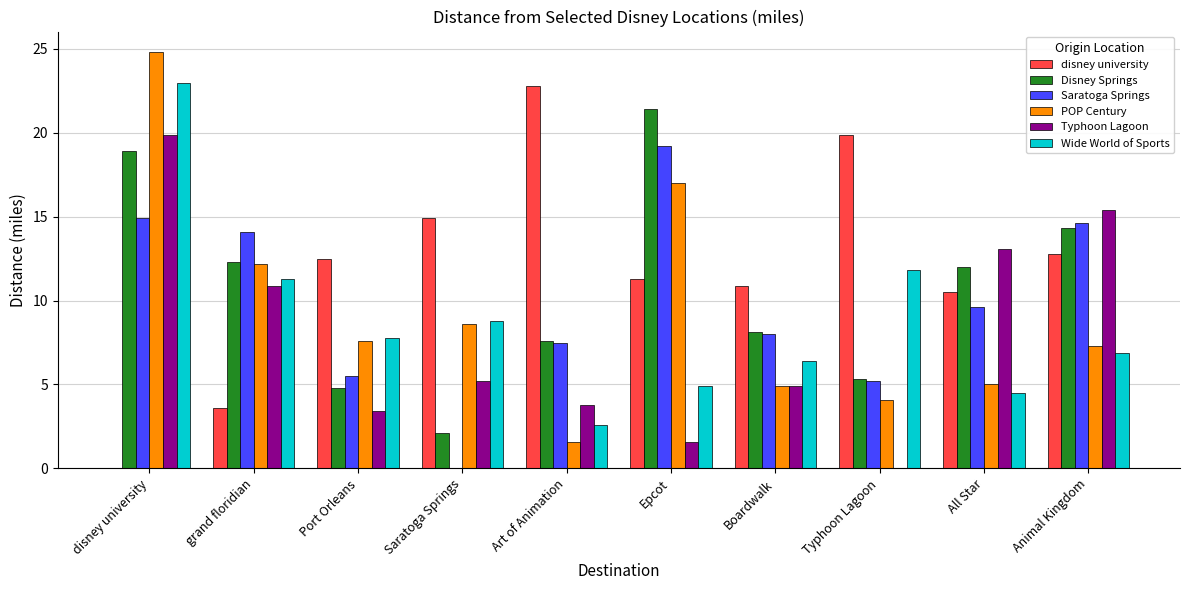

Is it true that Saratoga Springs equals 5.2 at Typhoon Lagoon?

True